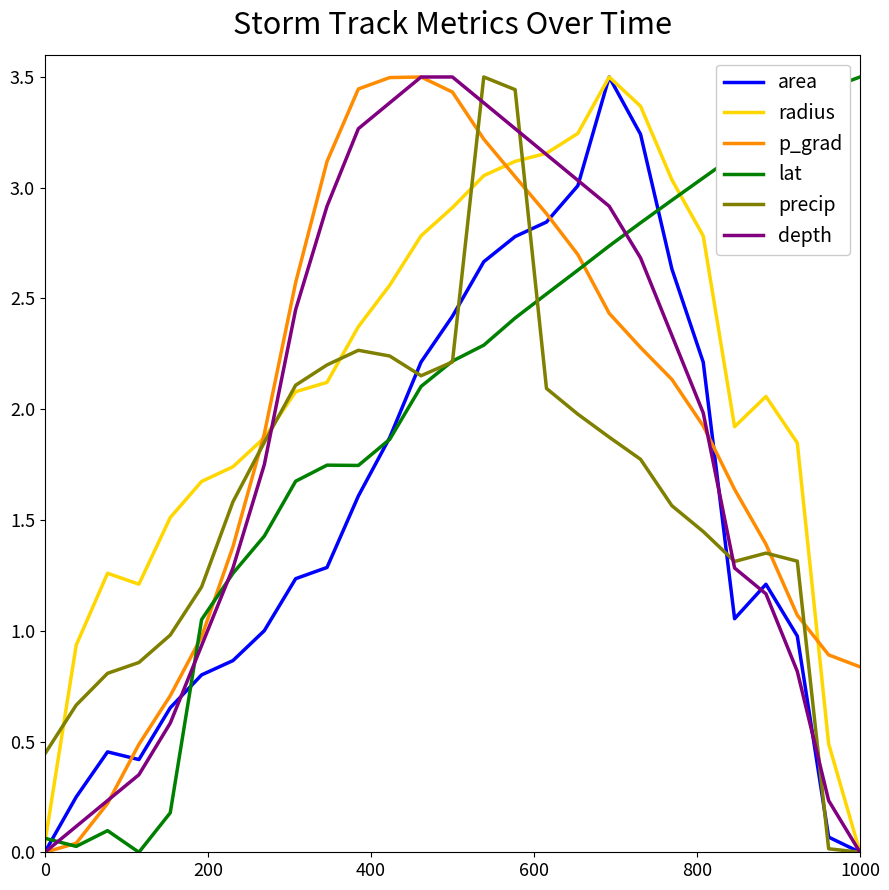

What is the maximum value for lat?

3.5